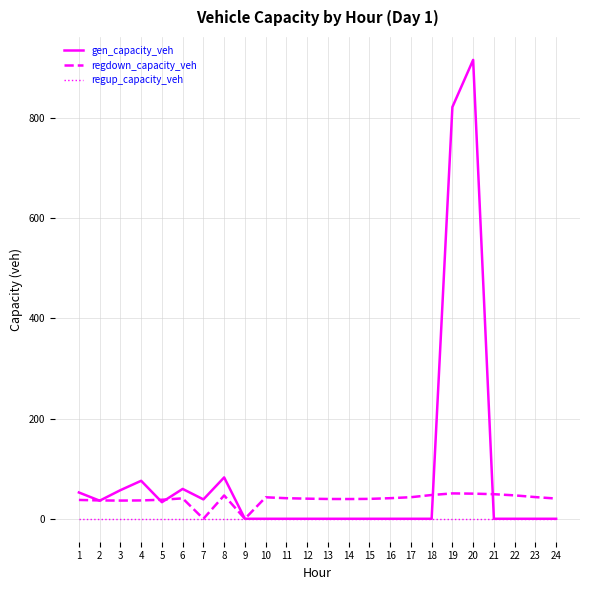

At which category is the sum across all series the highest?

20